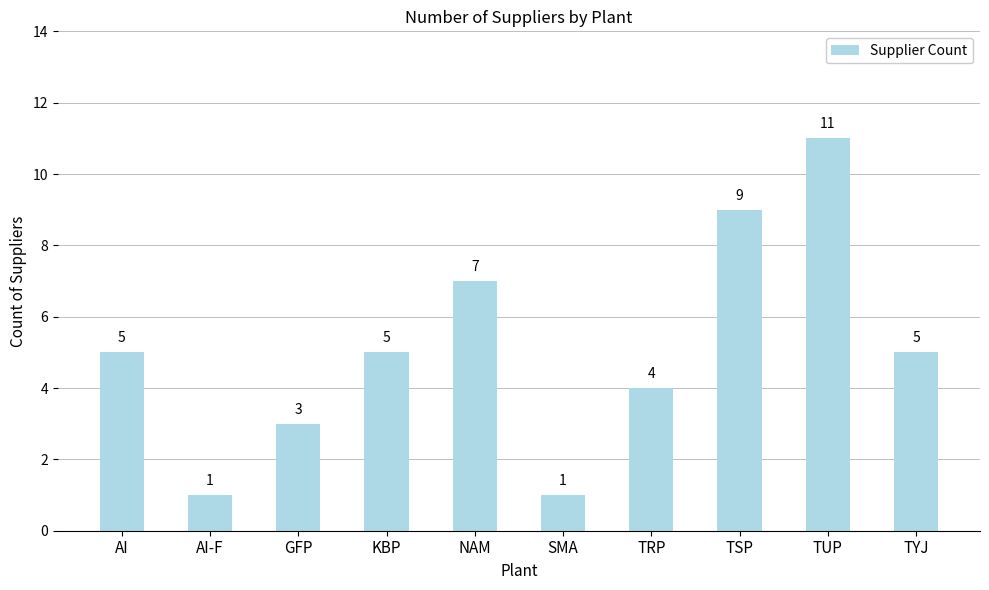

How many values are between 3 and 7?

6